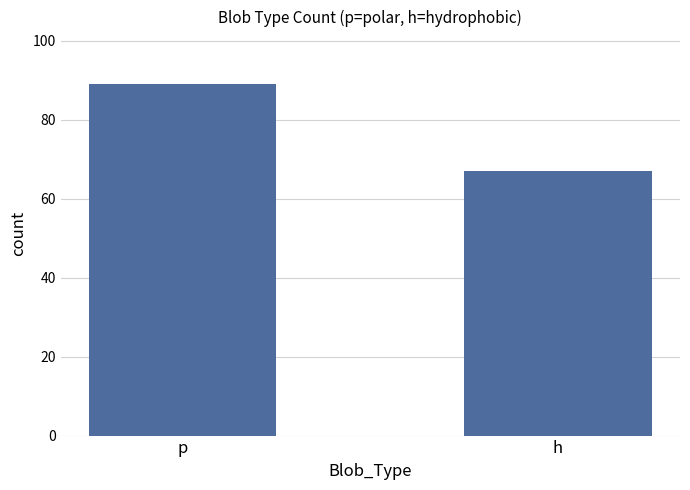

How many bars are there in total?

2